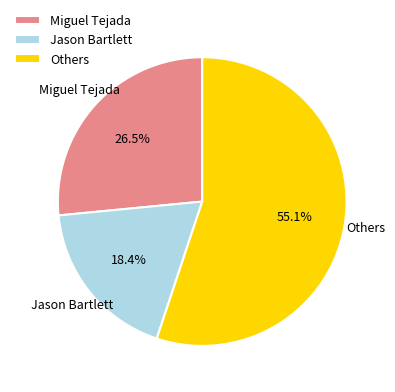

Do Jason Bartlett and Others together represent more than half of the pie?

Yes